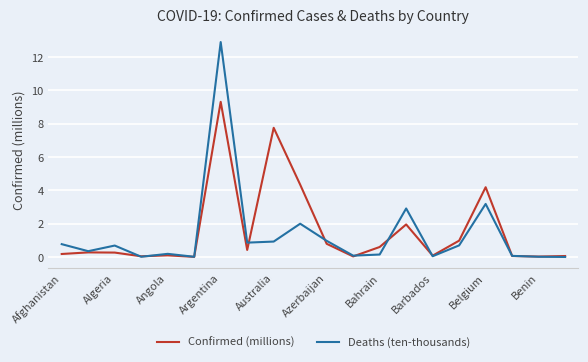

What is the maximum value shown in the chart?

12.9